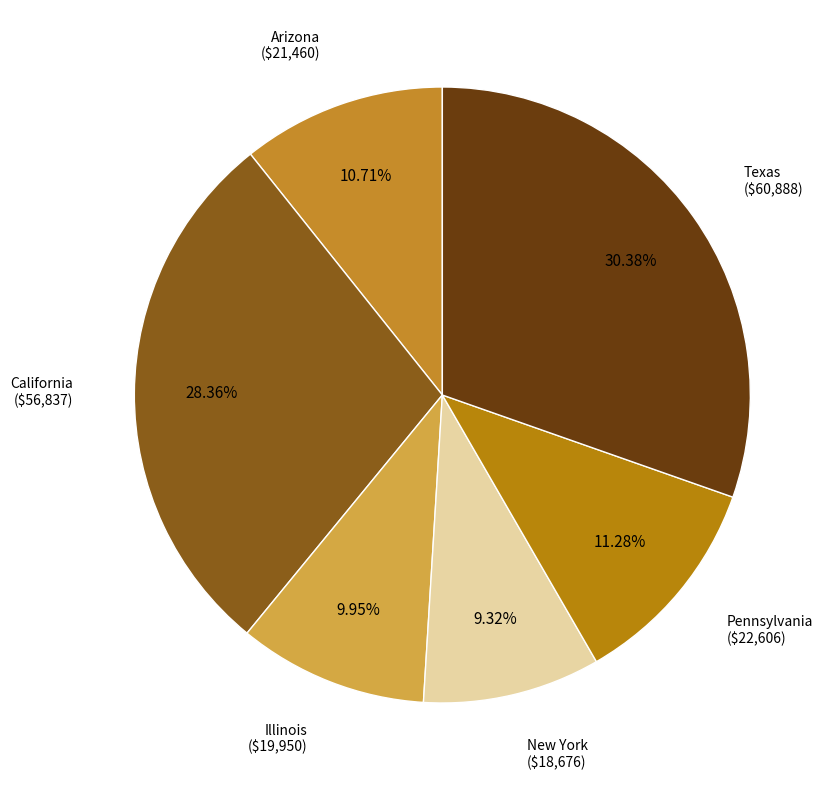

To the nearest percent, what is the difference between the California and Pennsylvania slice percentages?

17%